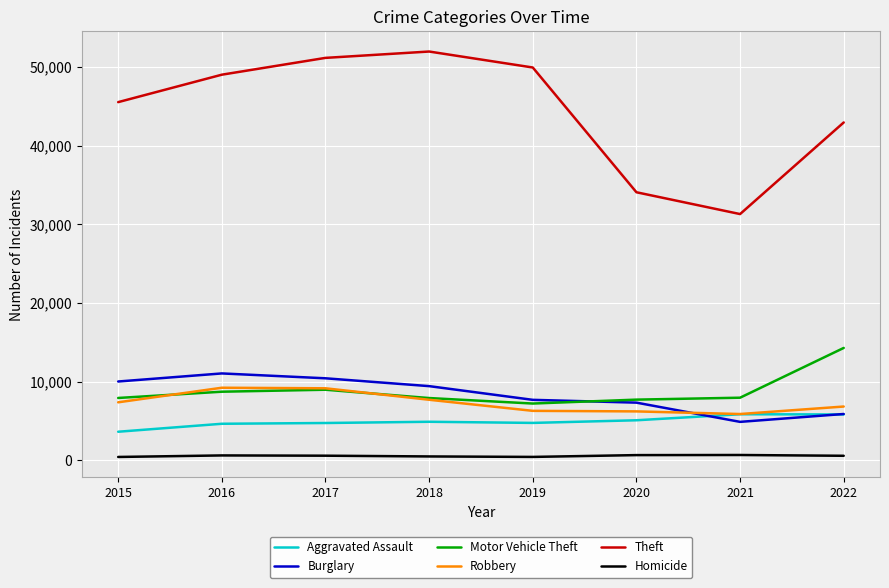

What is the highest value of the Burglary series?

11038